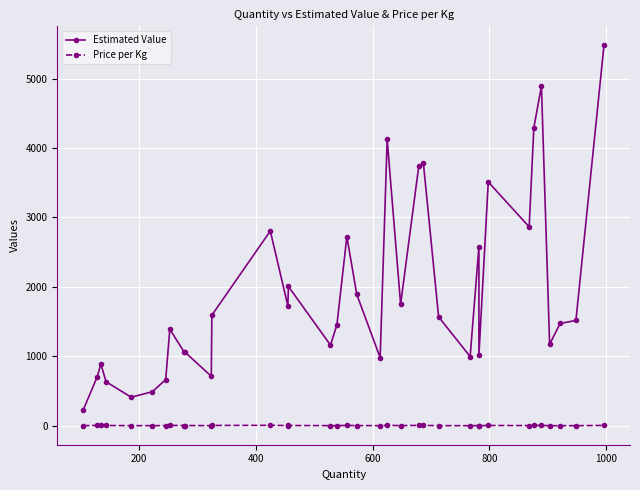

Is this an area chart (filled region under the line)?

No